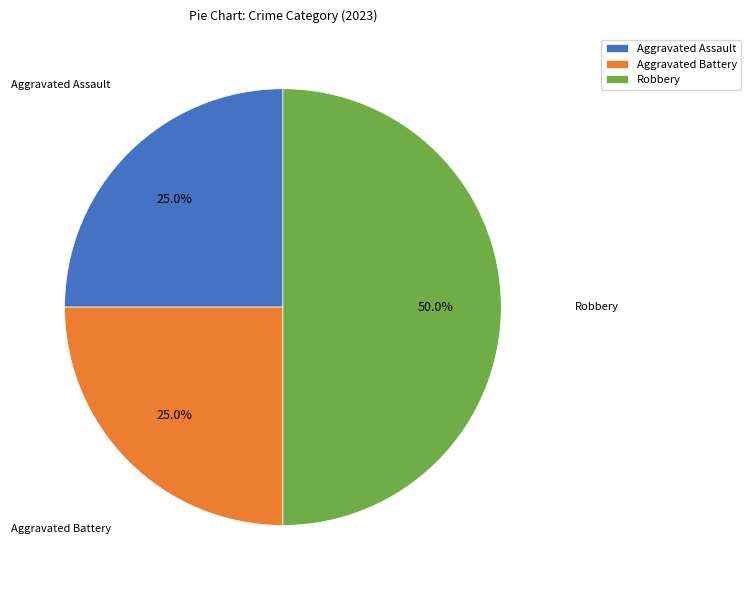

Does Aggravated Assault account for over 50% of the chart?

No